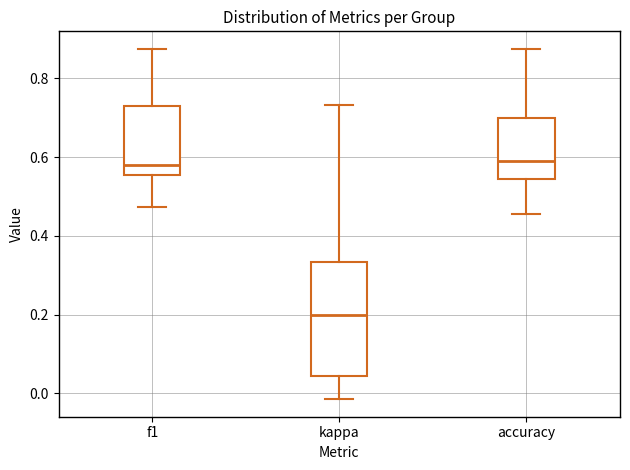

Reading left to right, read every box against the y-axis: the position of its median line, the range the box covers, and the ends of its whiskers. The values are not printed on the chart, so give them approximately, as read against the axis.

f1: median 0.58, box 0.56 to 0.72, whiskers 0.48 to 0.88
kappa: median 0.20, box 0.04 to 0.34, whiskers -0.02 to 0.74
accuracy: median 0.60, box 0.54 to 0.70, whiskers 0.46 to 0.88